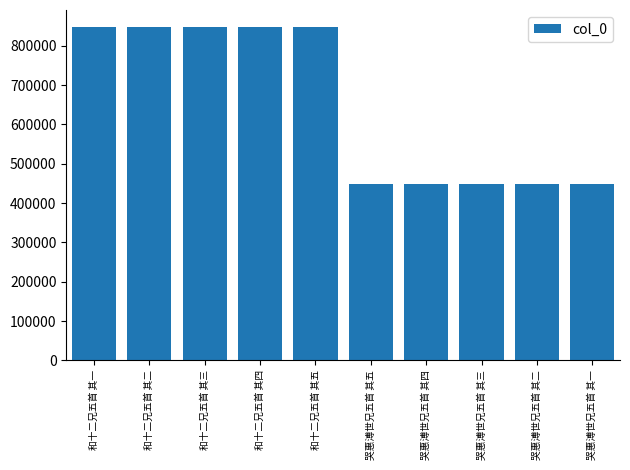

What is the label of the 9th bar from the left?

哭惠溥世兄五首 其二